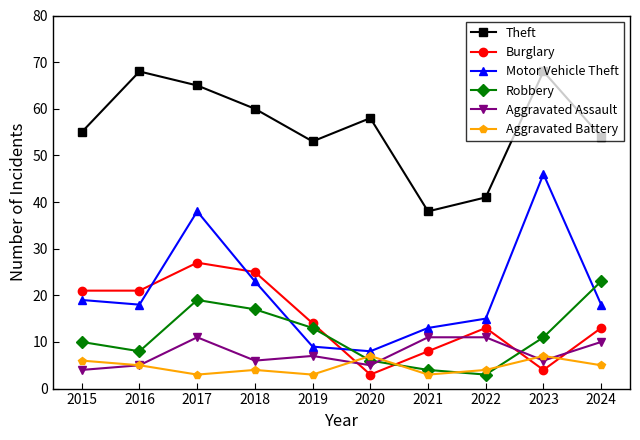

The Burglary series shows 10 at 2015. True or false?

False